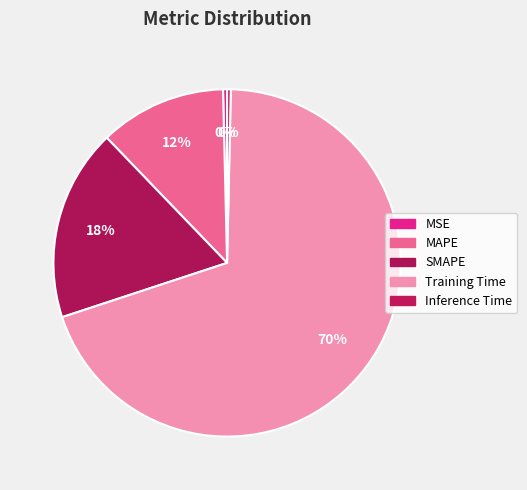

Is it true that Training Time is 56% of the pie?

False